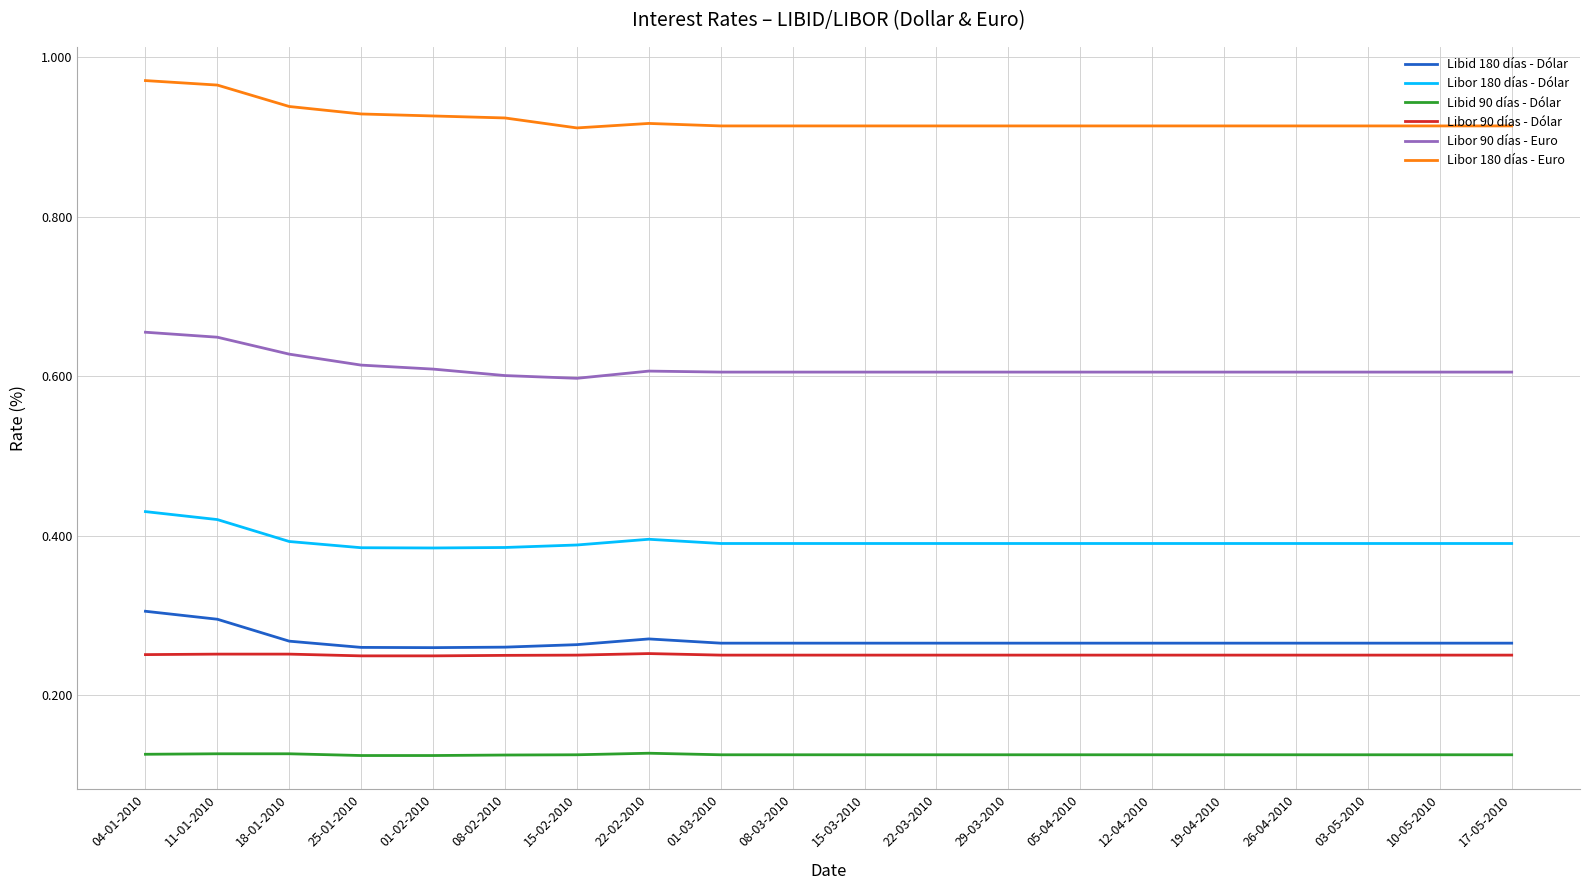

Between 04-01-2010 and 05-04-2010, which series saw the biggest shift?

Libor 180 días - Euro